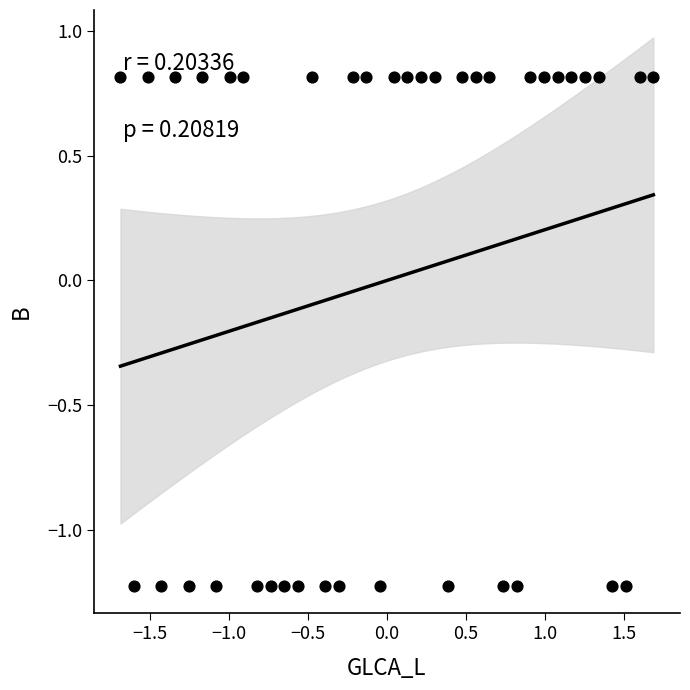

What is the range of X values (max minus min)?

3.4